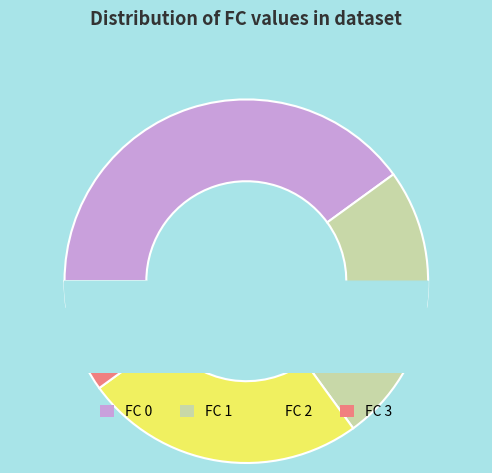

Count the number of slices in the pie.

4